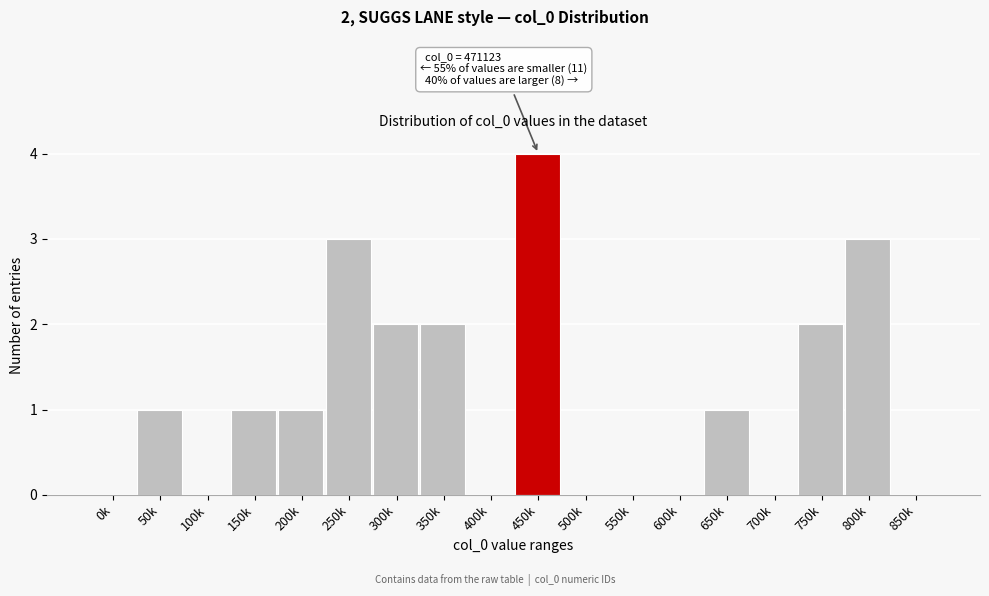

Reading left to right, list all the values displayed in this chart.

0k=0	50k=1	100k=0	150k=1	200k=1	250k=3	300k=2	350k=2	400k=0	450k=4	500k=0	550k=0	600k=0	650k=1	700k=0	750k=2	800k=3	850k=0